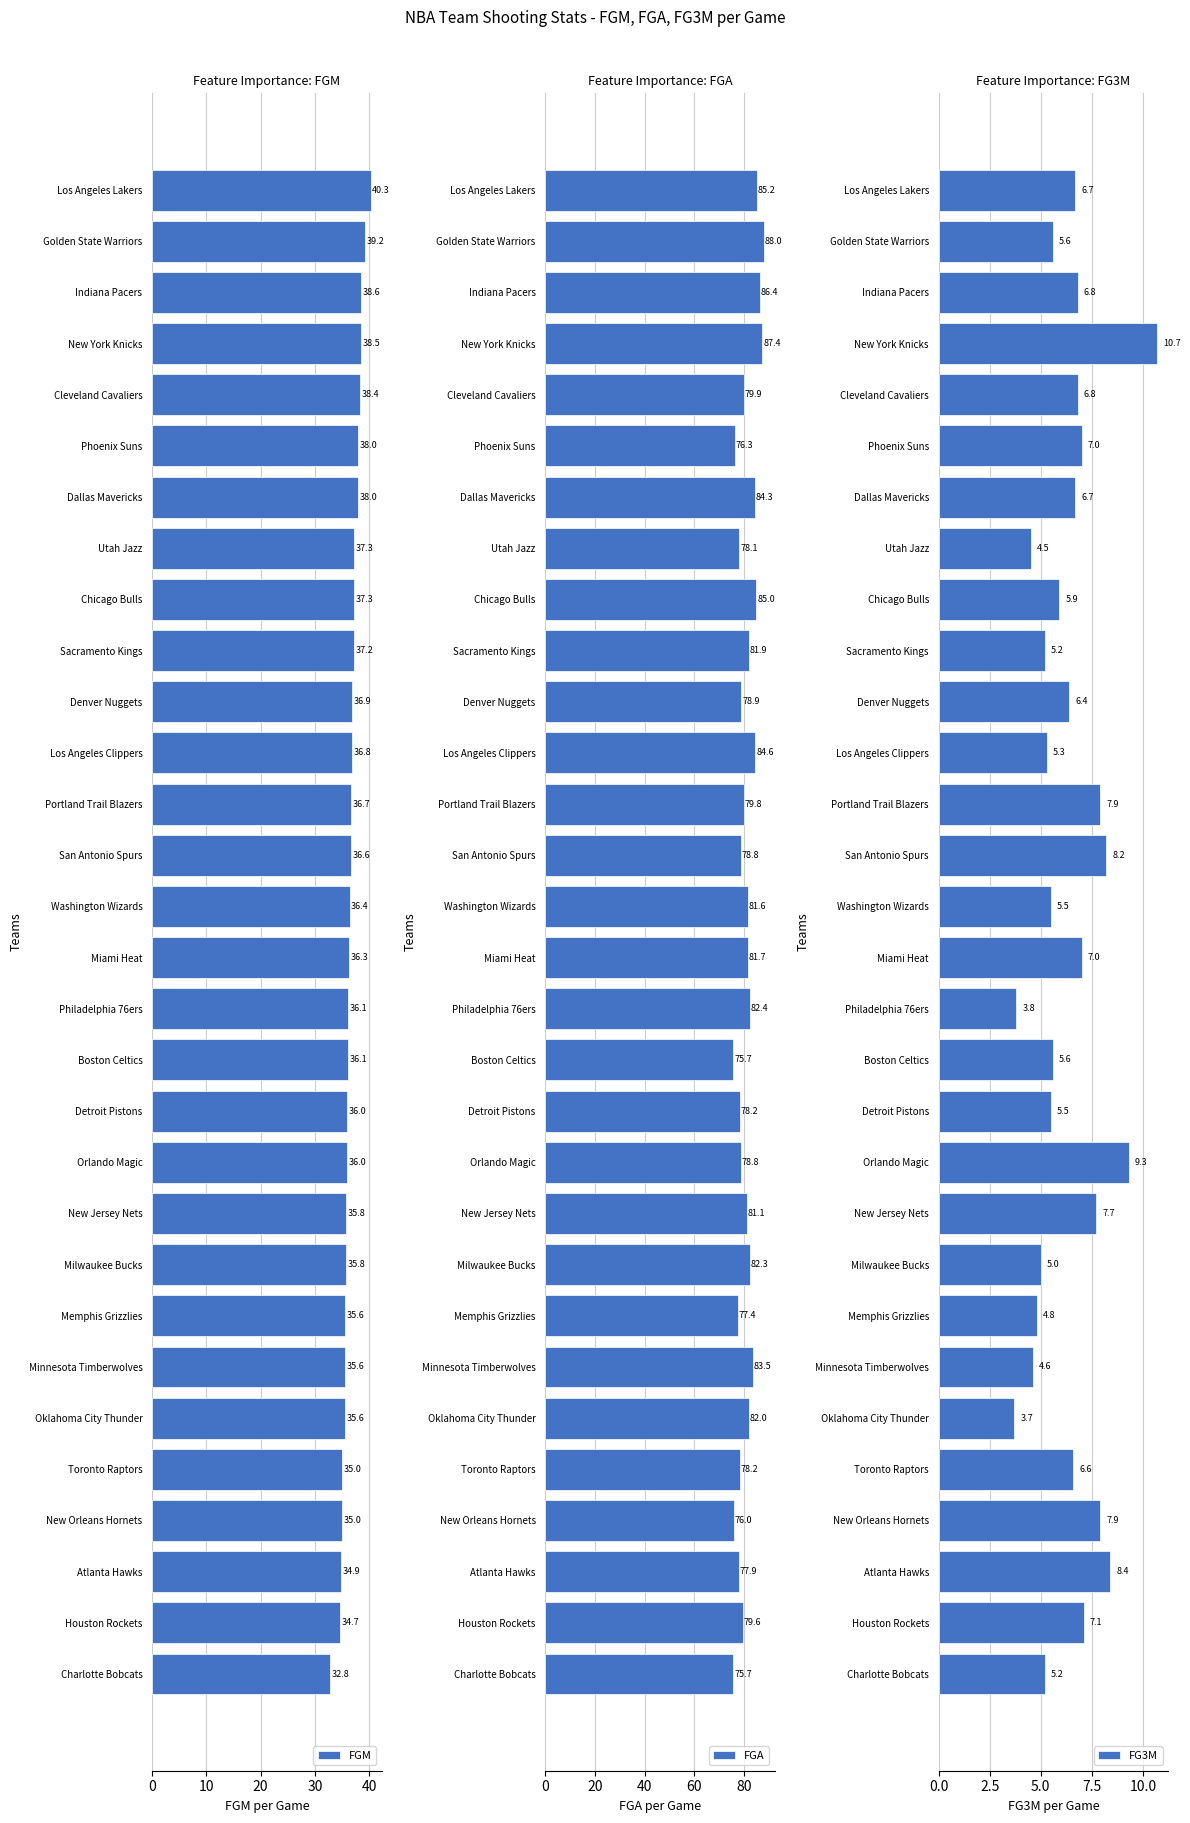

How many categories are shown in the chart?

30